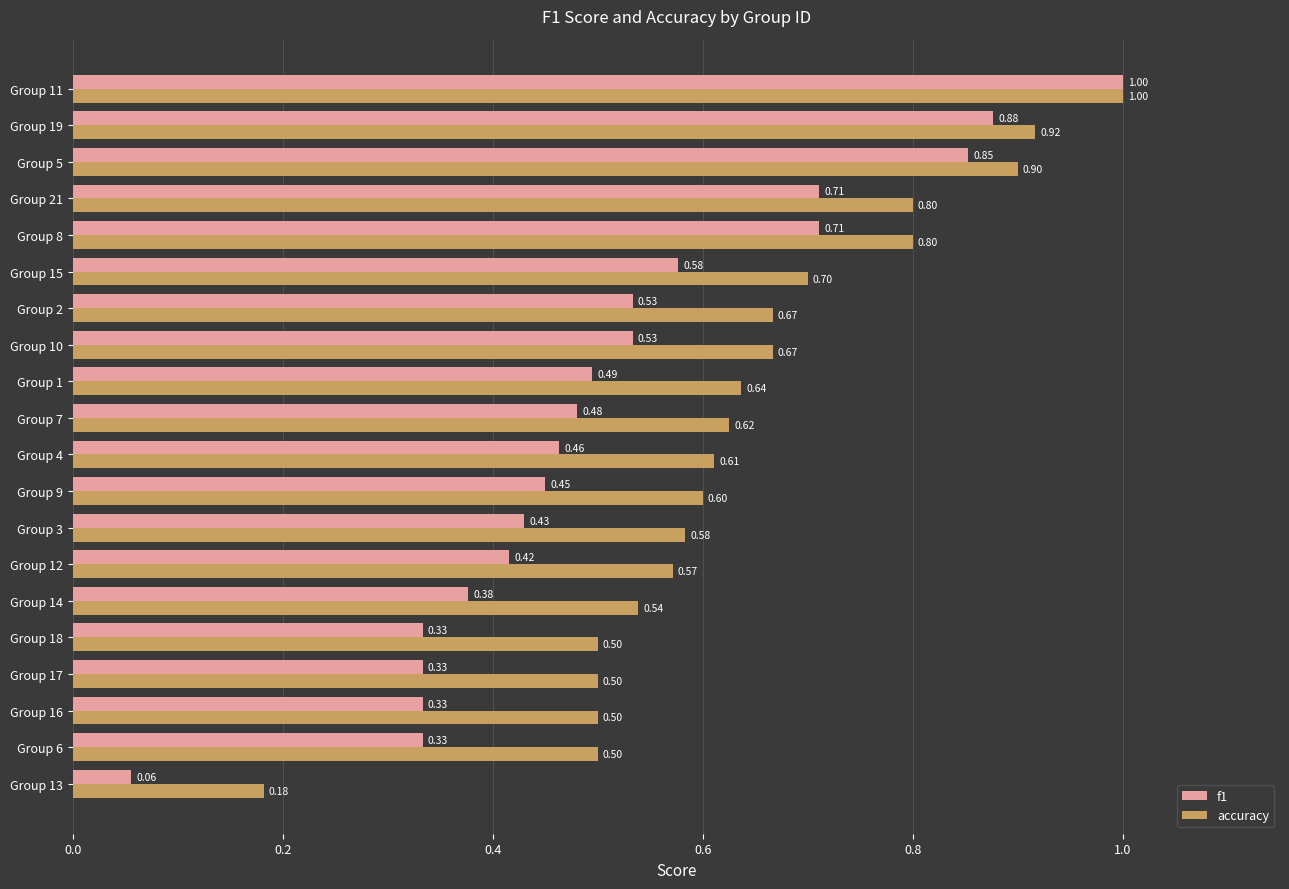

What is the sum of all accuracy values?

12.8